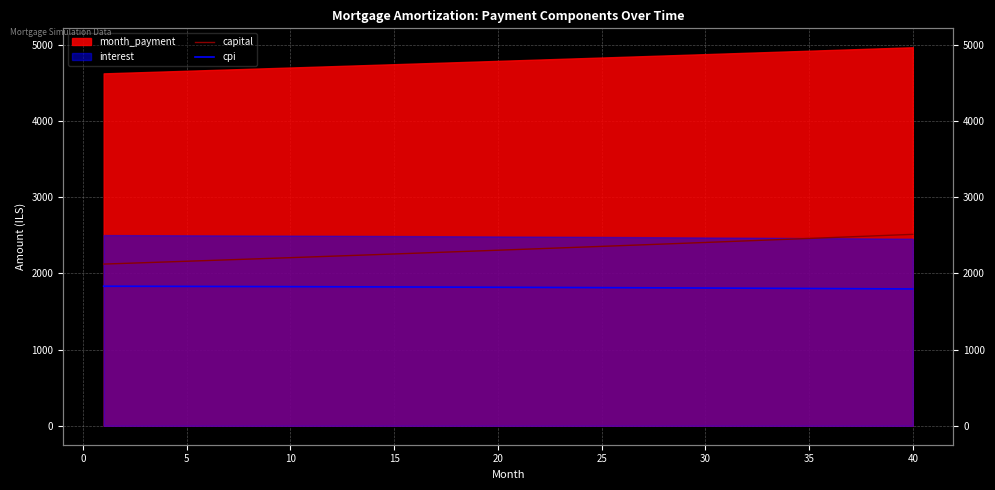

Is the value of cpi at −5 greater than the value of capital at 19?

No